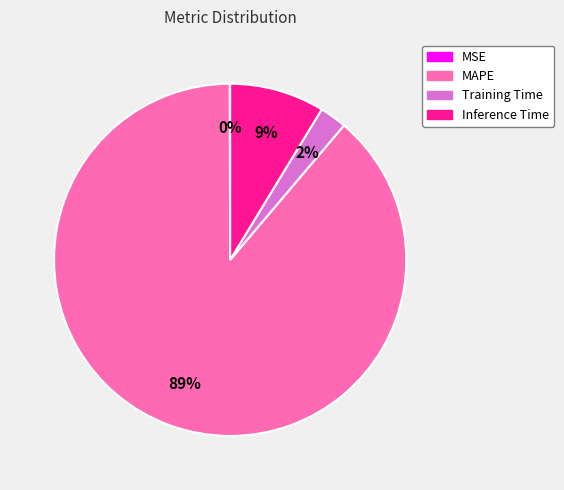

Is it true that Inference Time is 1% of the pie?

False